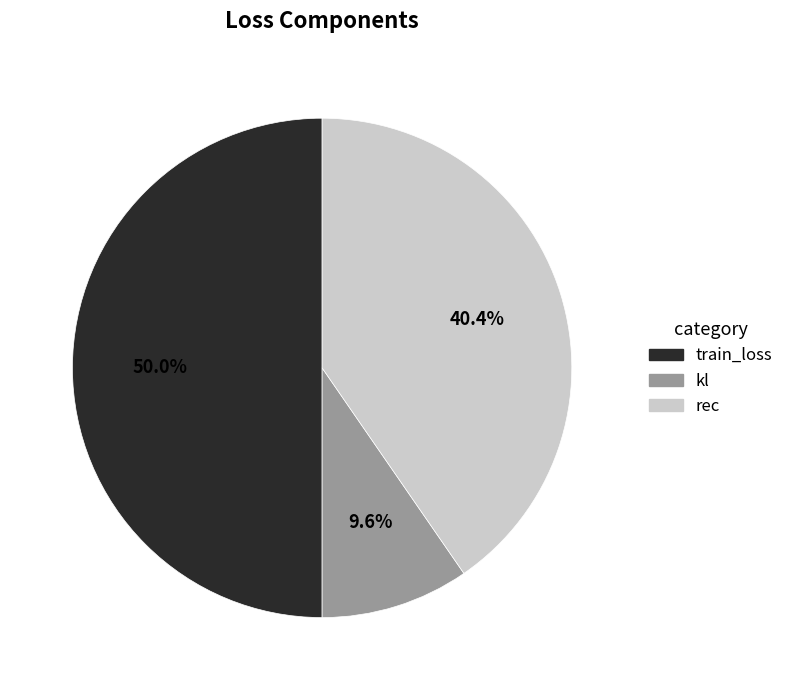

Which slice is the largest?

train_loss